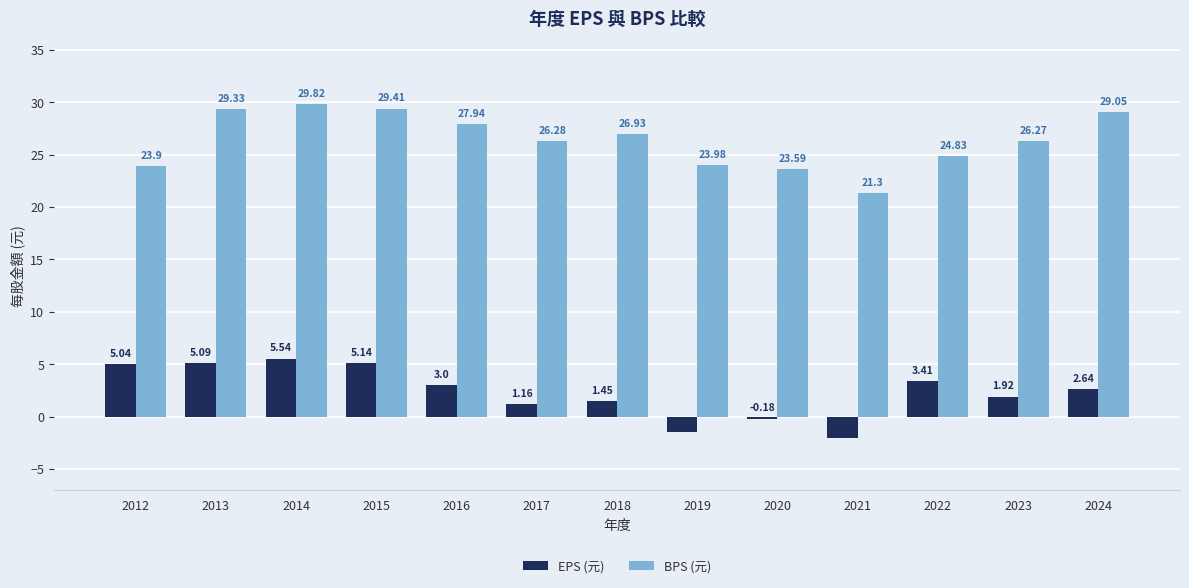

Between 2015 and 2018, which series saw the biggest shift?

EPS (元)